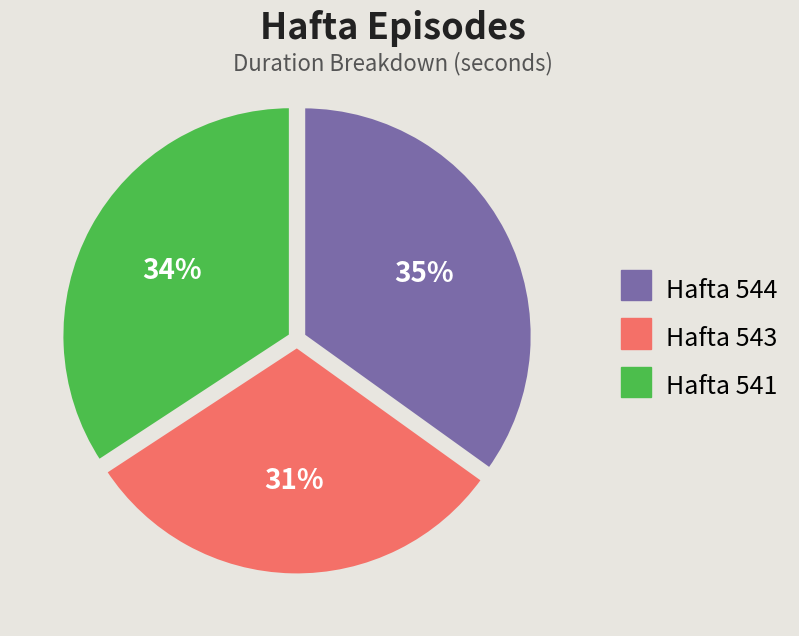

To the nearest percent, what is the average slice percentage?

33%